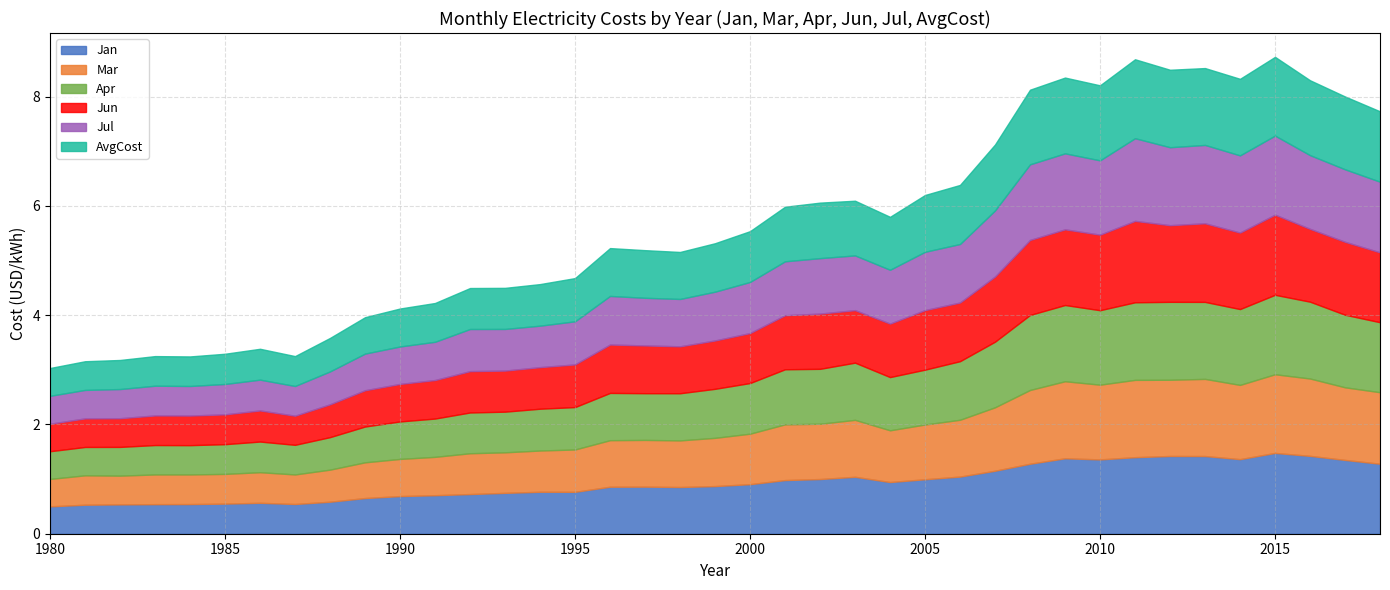

Rank the series at 1987 from lowest to highest value.

Jun, Mar, Apr, Jan, Jul, AvgCost